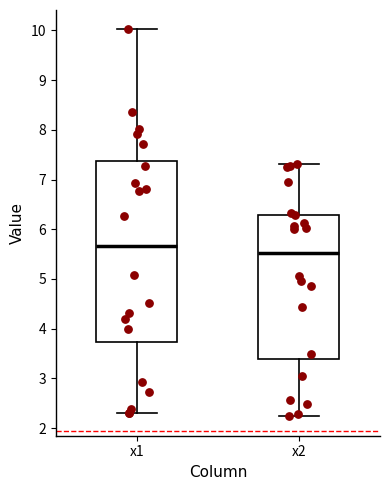

Which box's median line is the highest?

x1